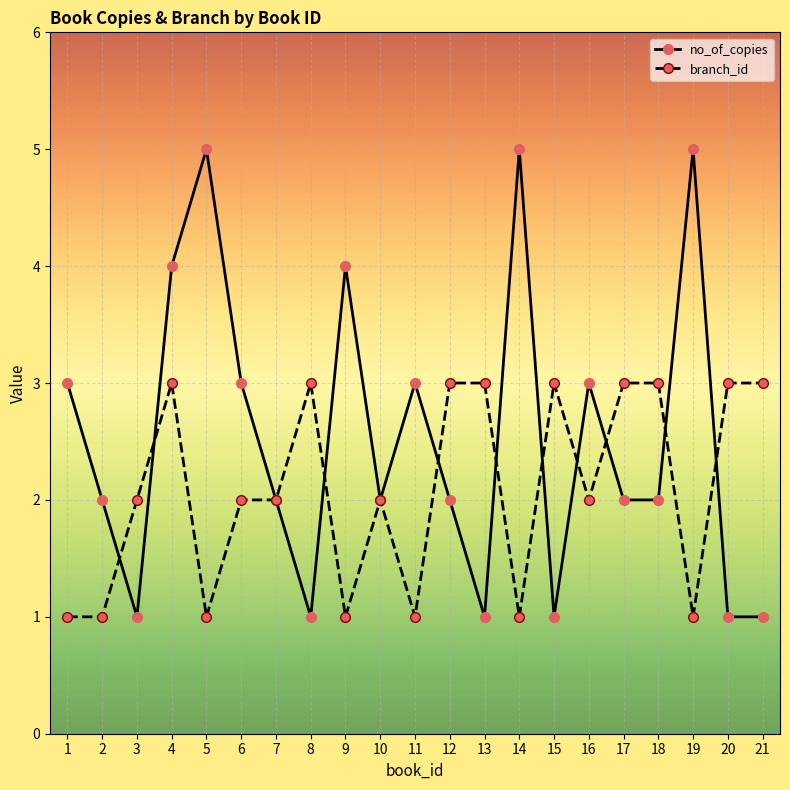

Rank the series at 8 from highest to lowest value.

branch_id, no_of_copies